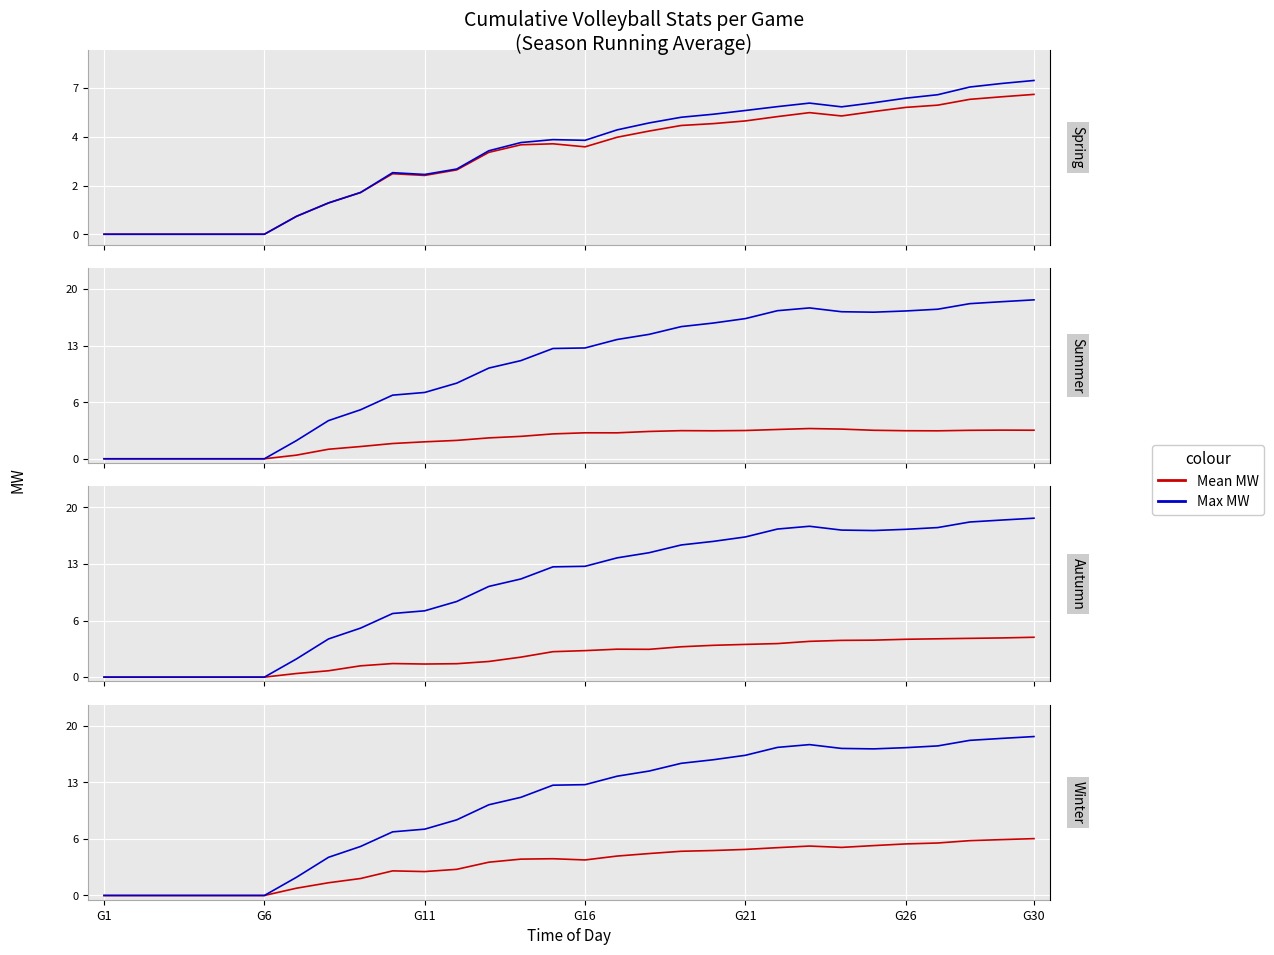

True or false: Max MW has more than 1 interior local peaks.

False